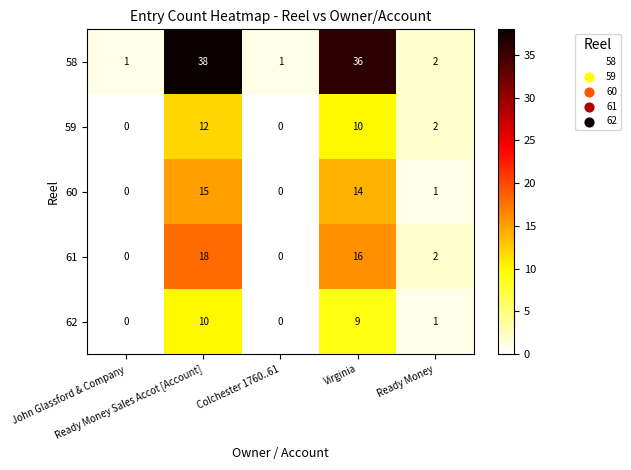

What is the highest value of the 60 series?

15